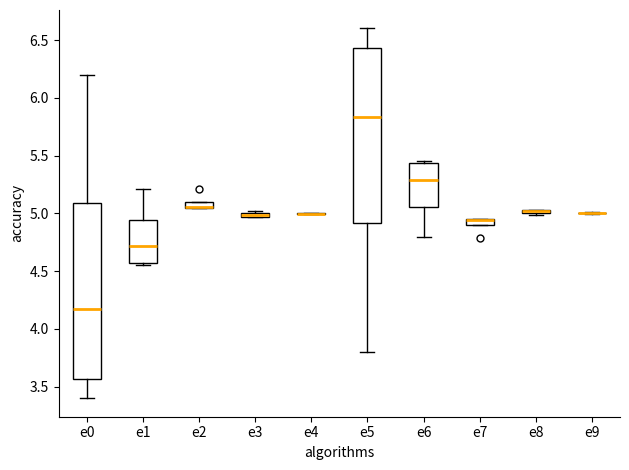

Where is the lower edge of the box for e7 on the y-axis? The values are not printed on the chart, so give them approximately, as read against the axis.

4.90